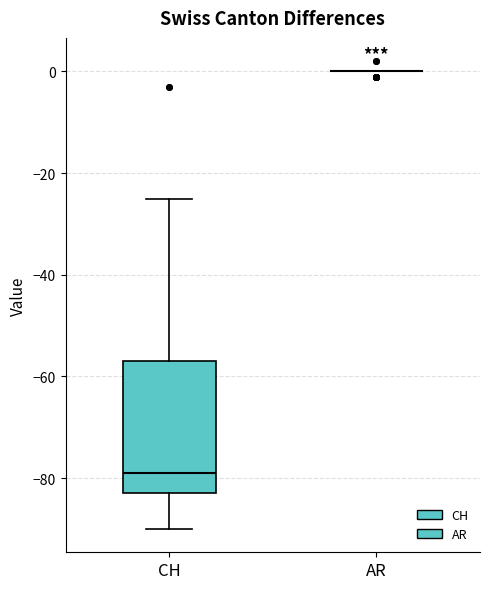

Reading left to right, read every box against the y-axis: the position of its median line, the range the box covers, and the ends of its whiskers. The values are not printed on the chart, so give them approximately, as read against the axis.

CH: median -78, box -82 to -56, whiskers -90 to -24
AR: box collapsed to a line at 0, whiskers 0 to 0